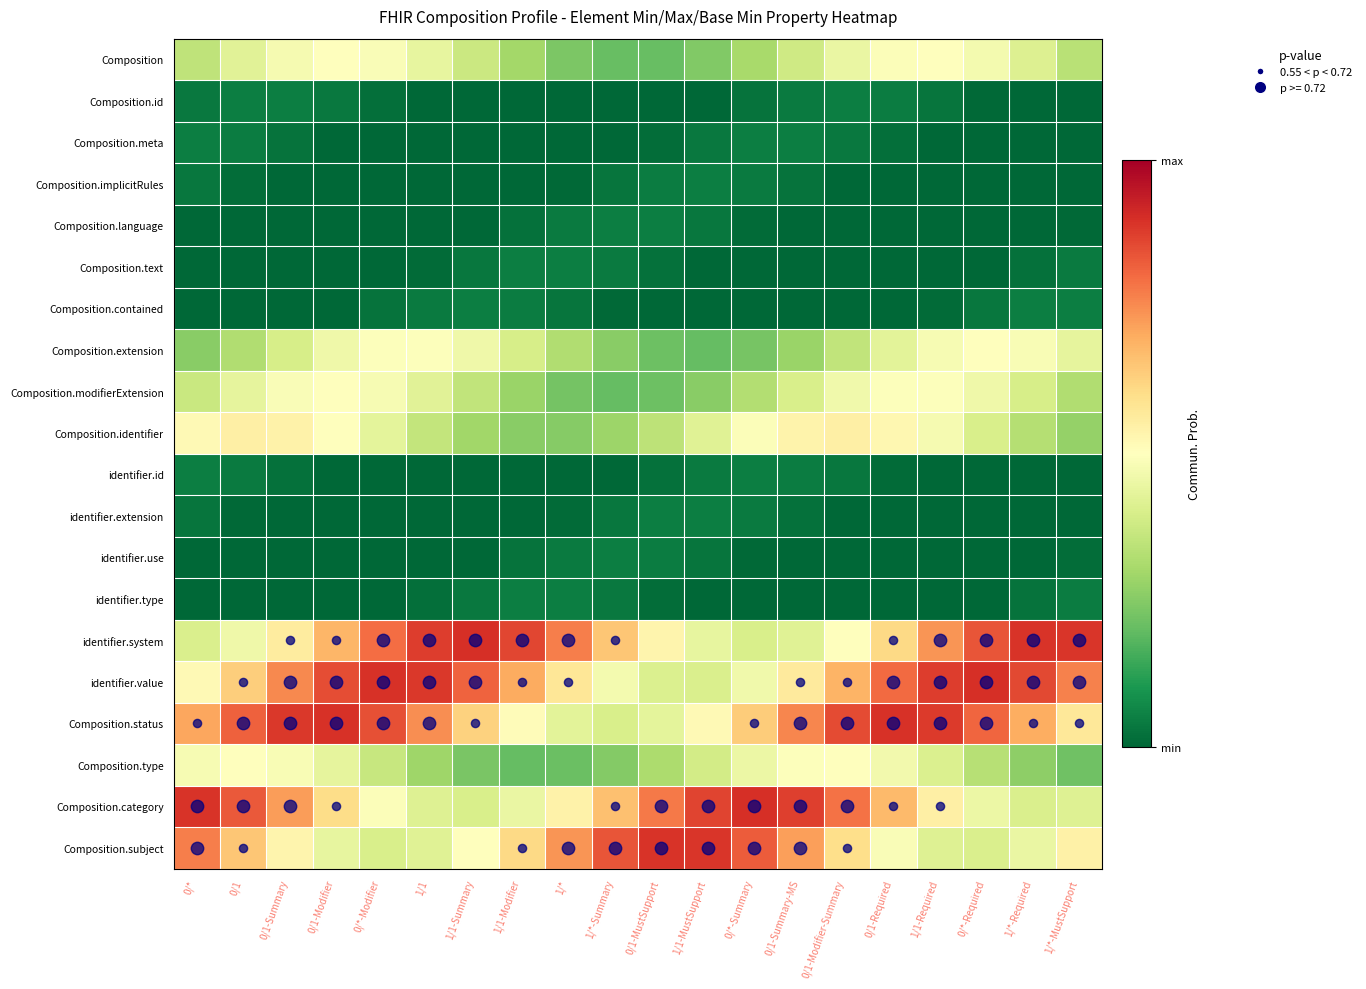

What is the maximum value shown in the chart?

0.9